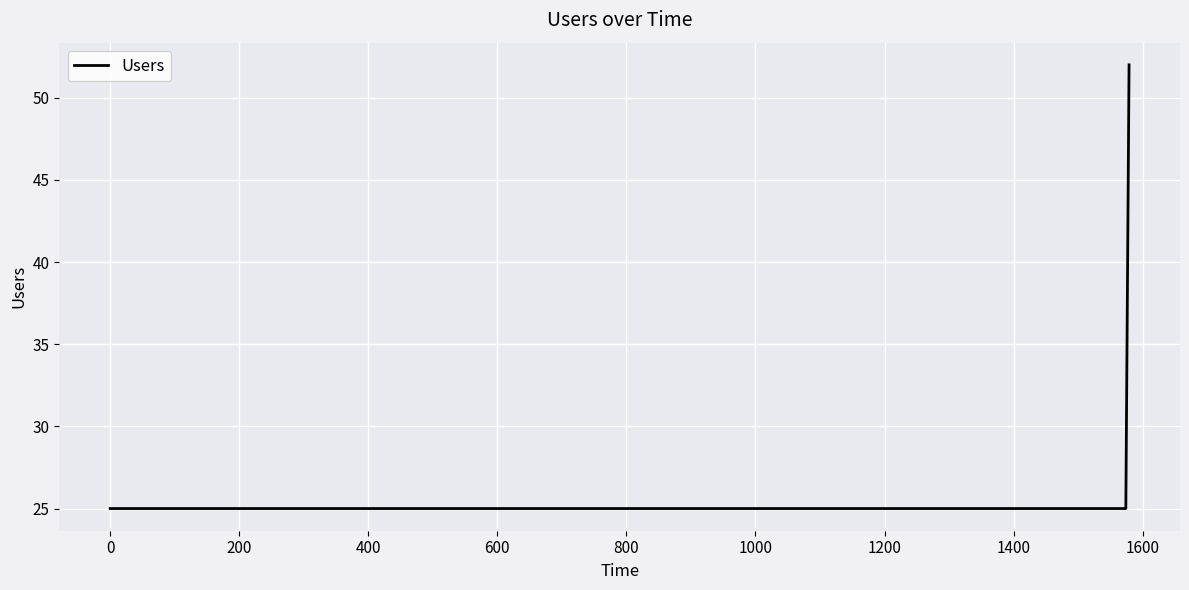

How many categories are shown in the chart?

3